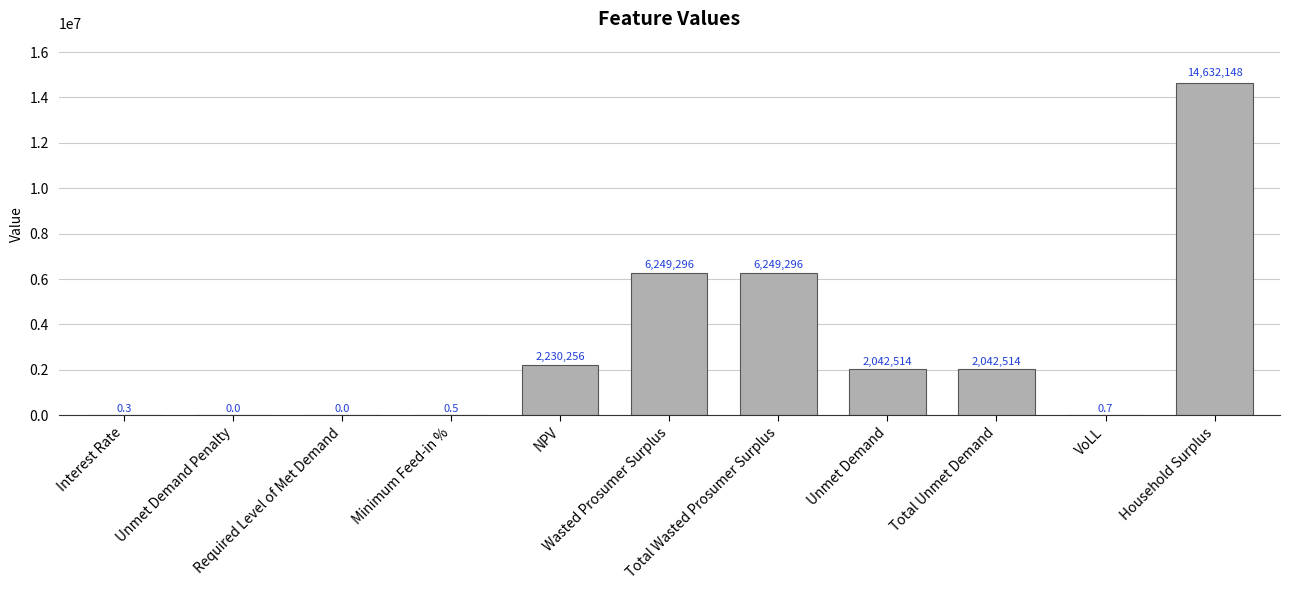

What is the maximum value shown in the chart?

14632148.1